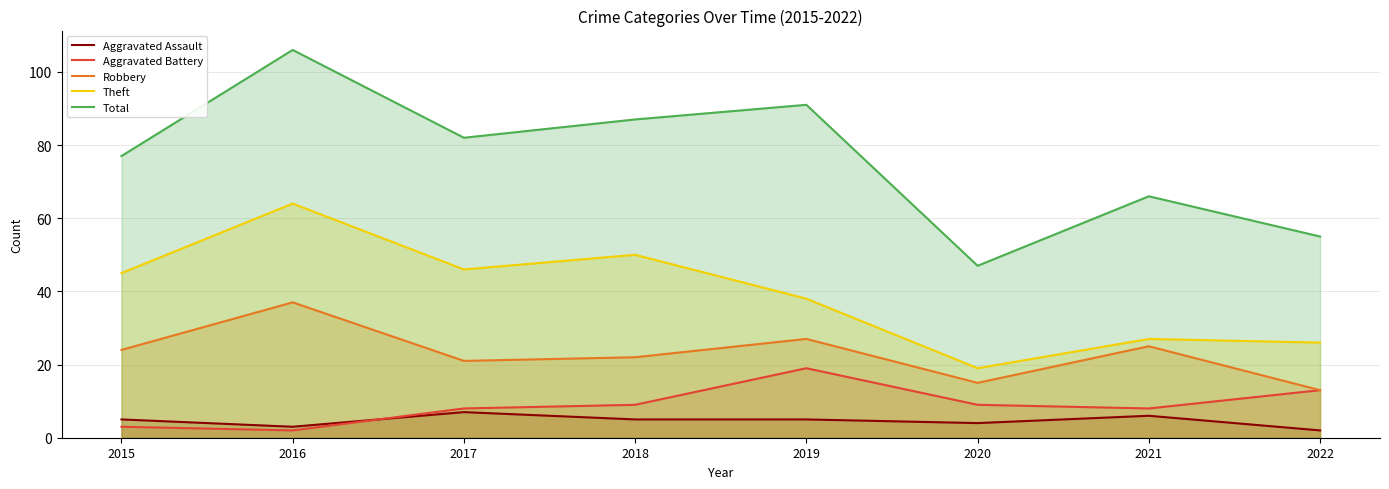

Between 2017 and 2016, which is larger?

2017